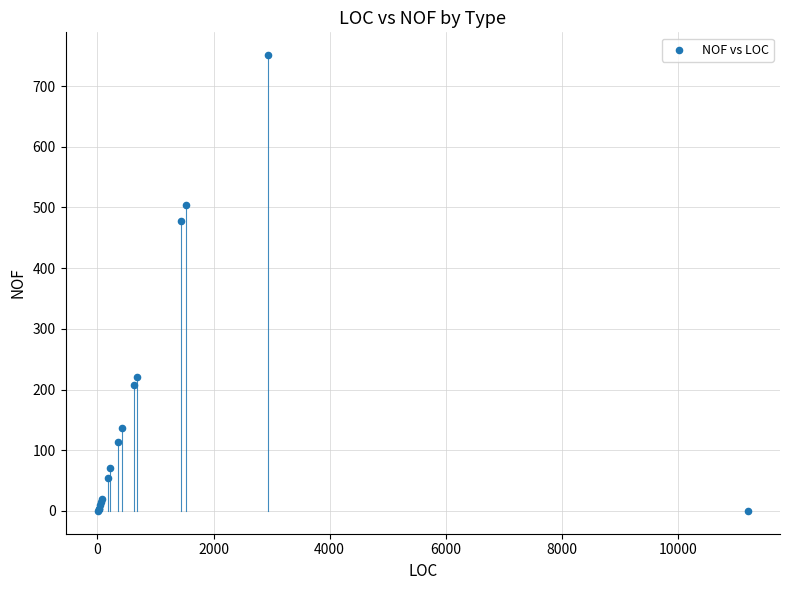

What Y value in the scatter plot is closest to 375?

477